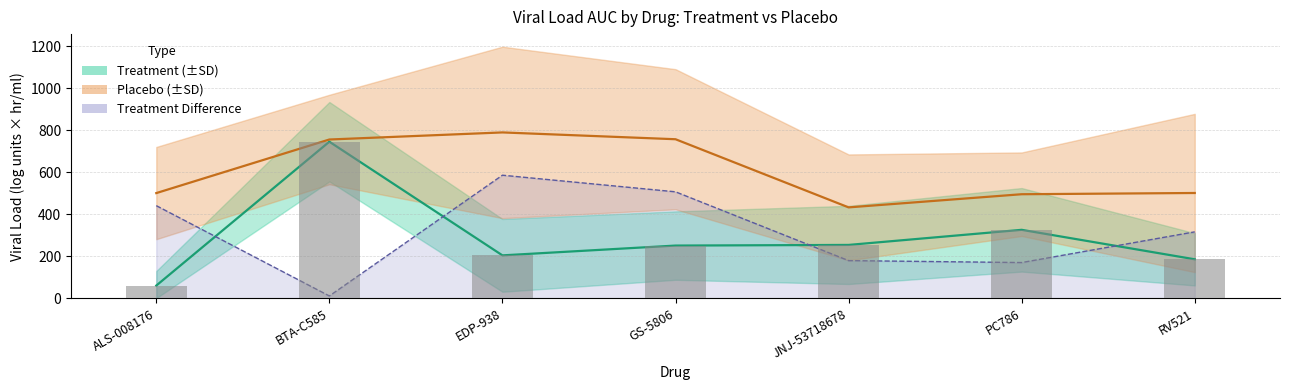

What is the minimum value shown in the chart?

59.9